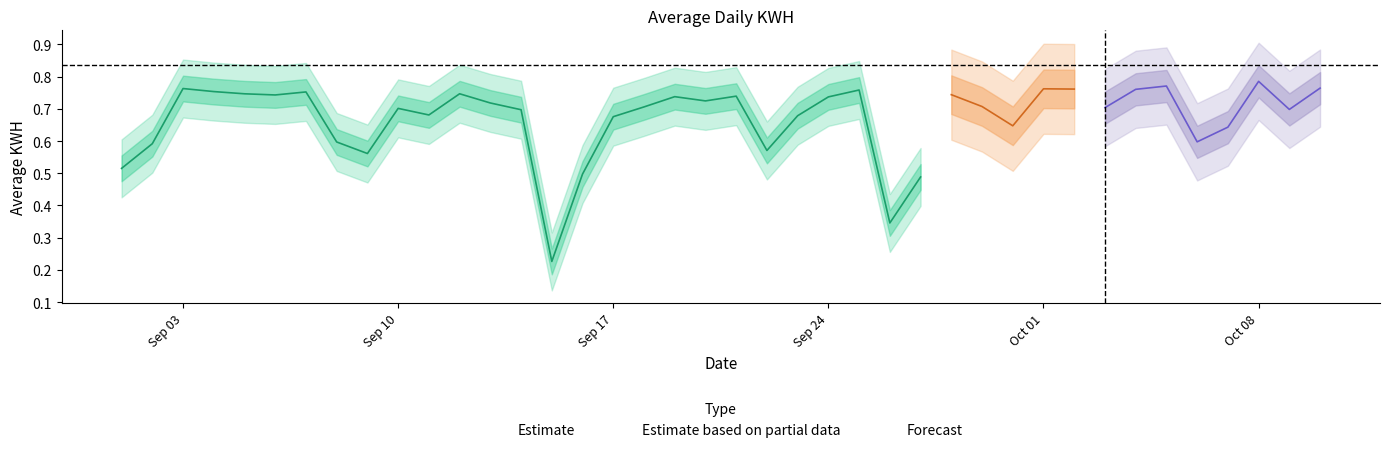

Reading left to right, list all the values displayed in this chart.

0.5	0.6	0.8	0.8	0.7	0.7	0.8	0.6	0.6	0.7	0.7	0.7	0.7	0.7	0.2	0.5	0.7	0.7	0.7	0.7	0.7	0.6	0.7	0.7	0.8	0.3	0.5	0.7	0.7	0.6	0.8	0.8	0.7	0.8	0.8	0.6	0.6	0.8	0.7	0.8